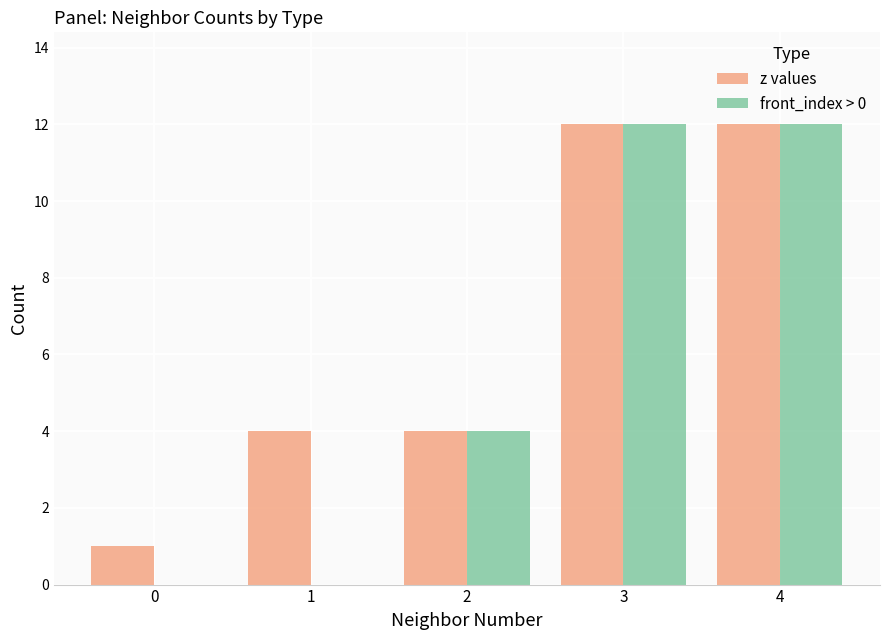

What is the approximate value of front_index > 0 at 3, to the nearest 5?

10